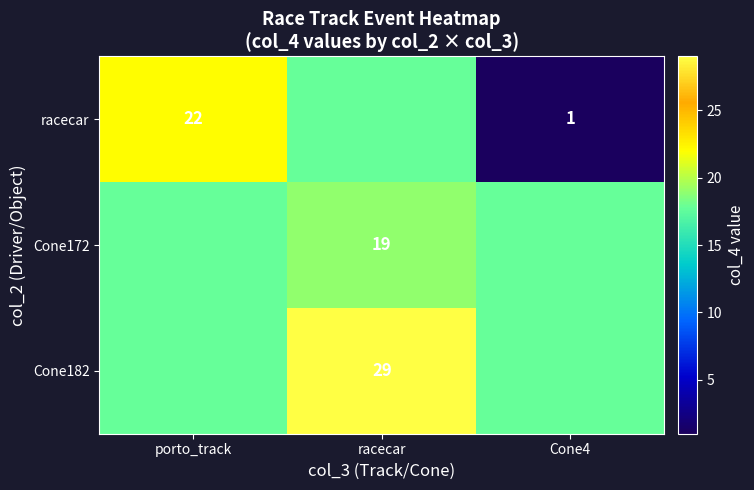

Which series has the largest total across all categories?

Cone182